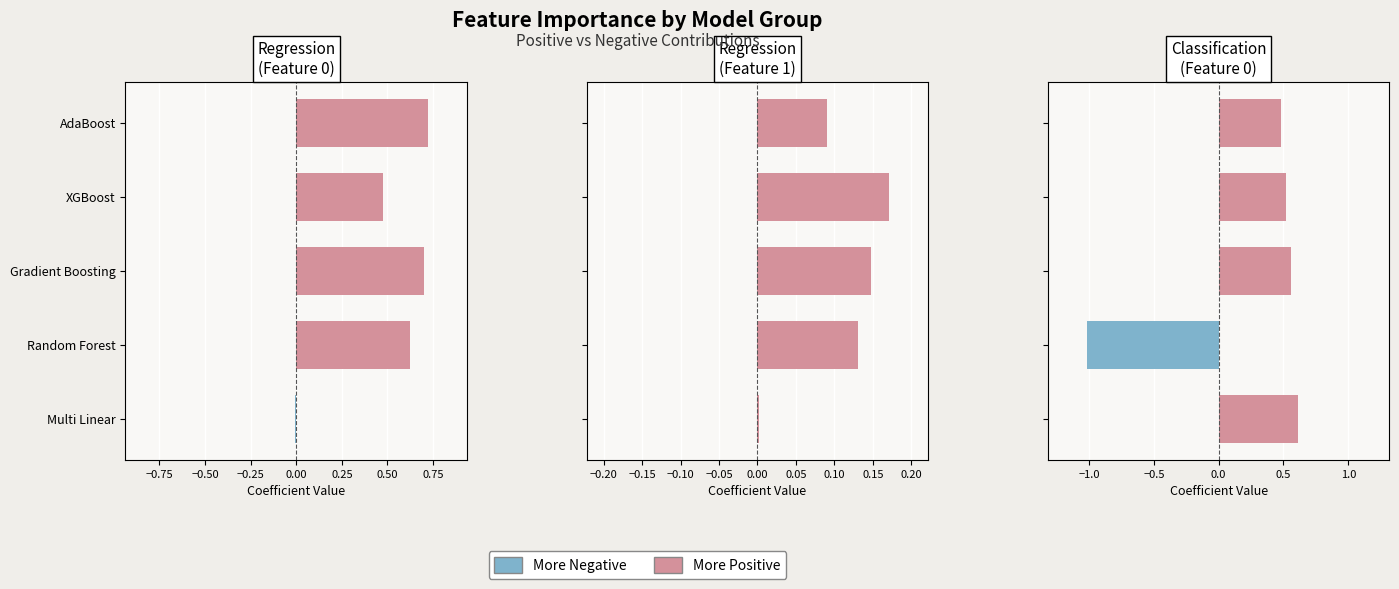

What is the spread (max minus min) of values at adaboost?

0.6